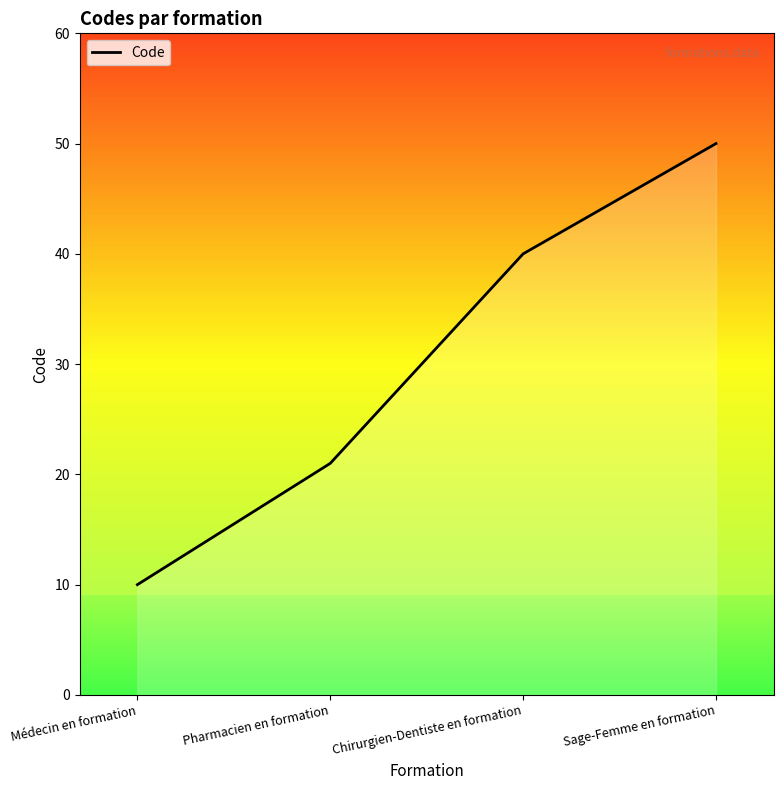

Which has a higher value, Chirurgien-Dentiste en formation or Sage-Femme en formation?

Sage-Femme en formation